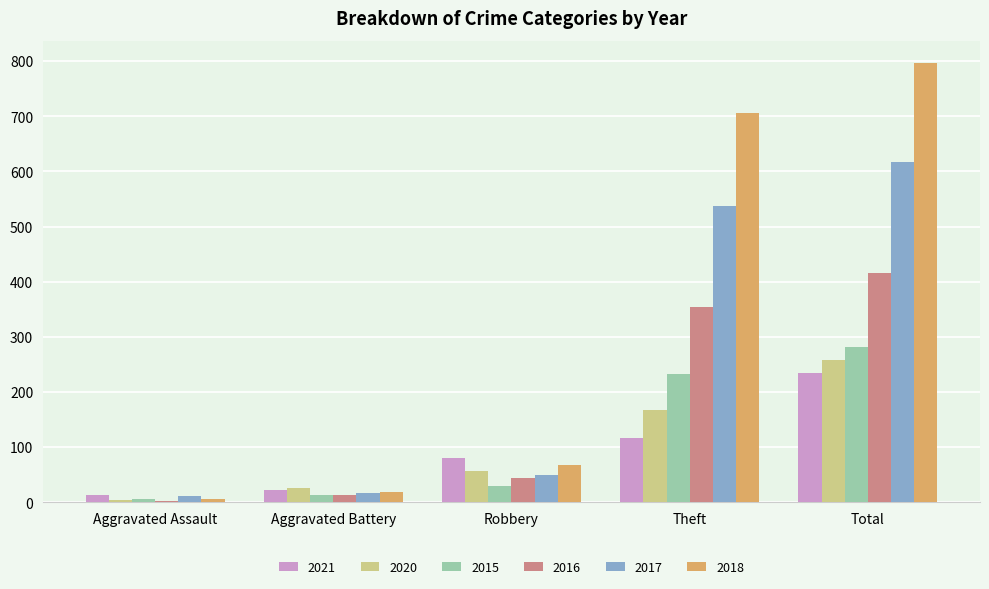

Is the value of 2018 at Aggravated Assault greater than the value of 2016 at Total?

No